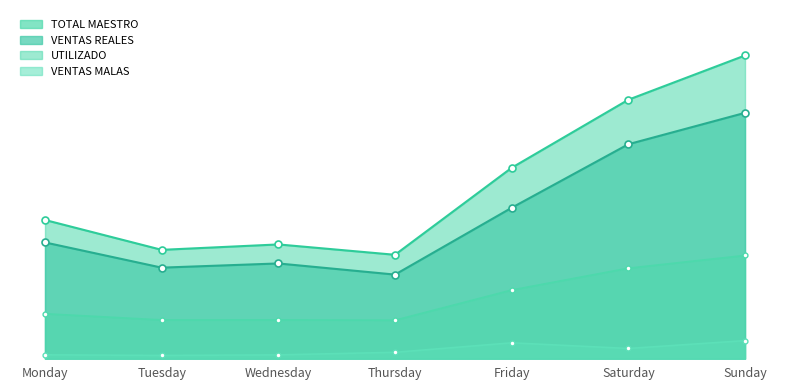

At Monday, list the series in order from smallest to largest.

VENTAS MALAS line, UTILIZADO line, VENTAS REALES line, TOTAL MAESTRO line